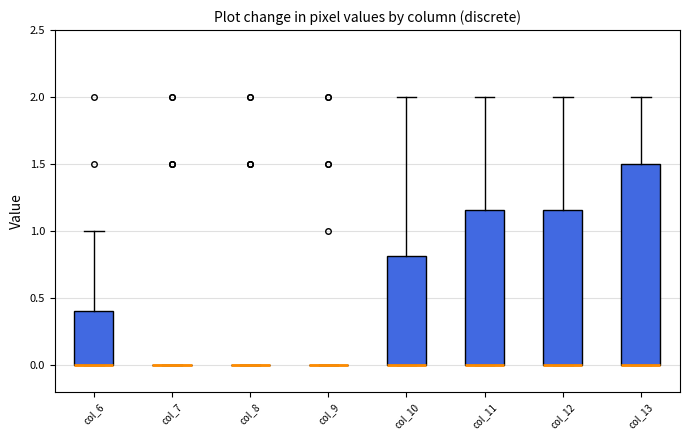

Where does the upper whisker of the box for col_6 end on the y-axis? The values are not printed on the chart, so give them approximately, as read against the axis.

1.00